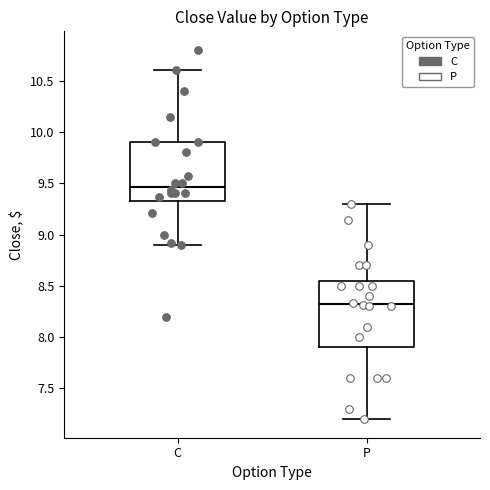

Which box has the highest median line?

C